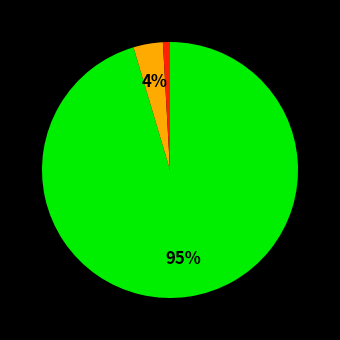

To the nearest percent, what is the average slice percentage?

33%